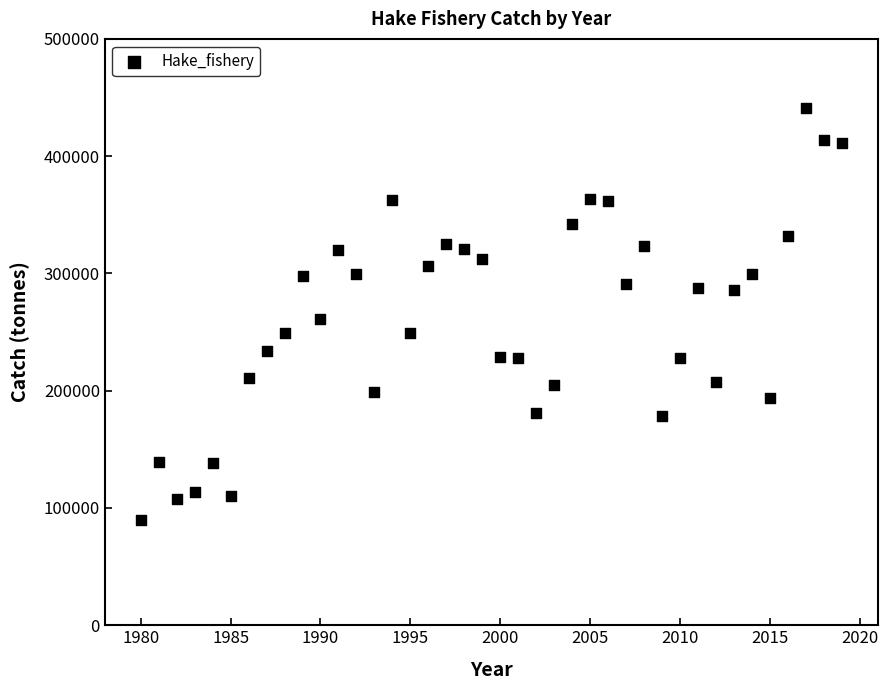

What is the range of X values (max minus min)?

39.0